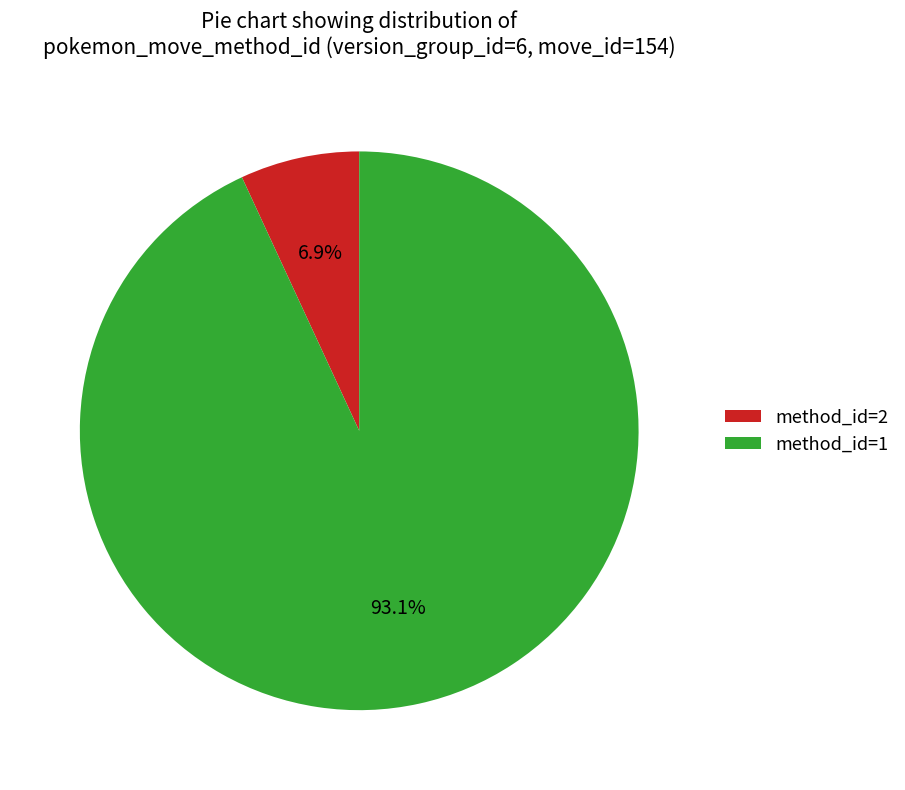

Which category has the biggest portion of the pie?

method_id=1